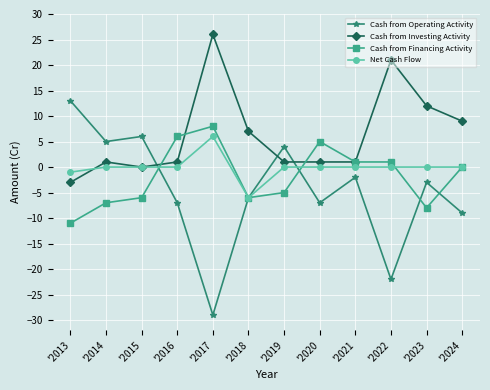

How many series are shown in this chart?

4